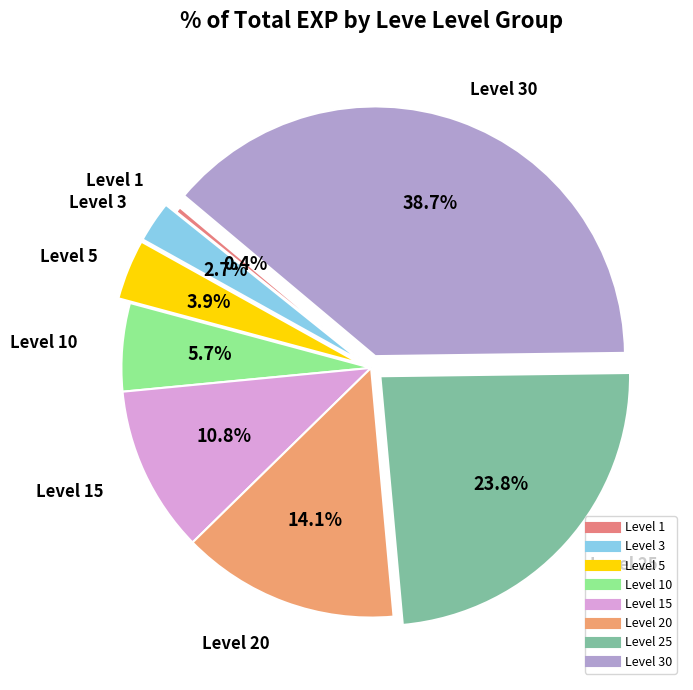

Count the number of slices in the pie.

8